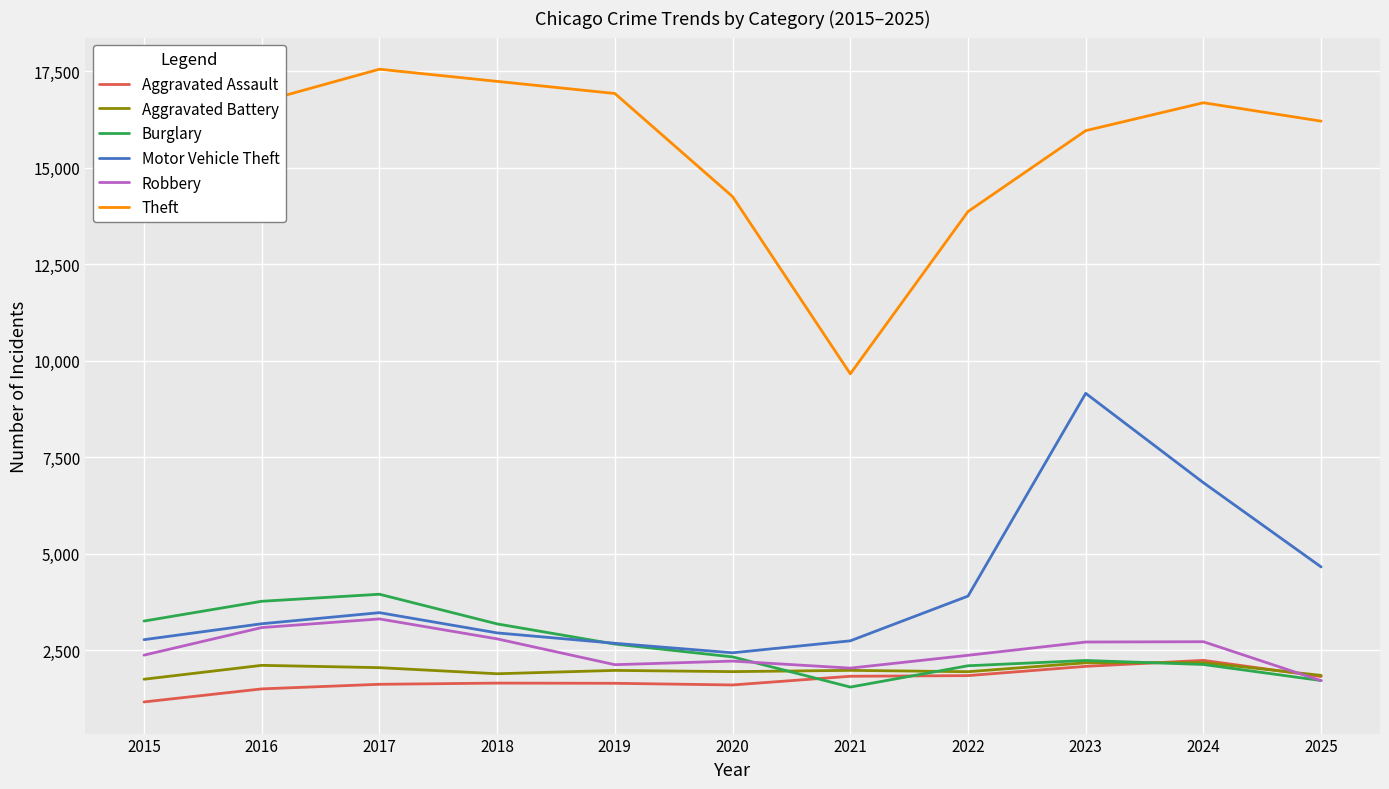

What is the difference between the highest and lowest values at 2017?

15929